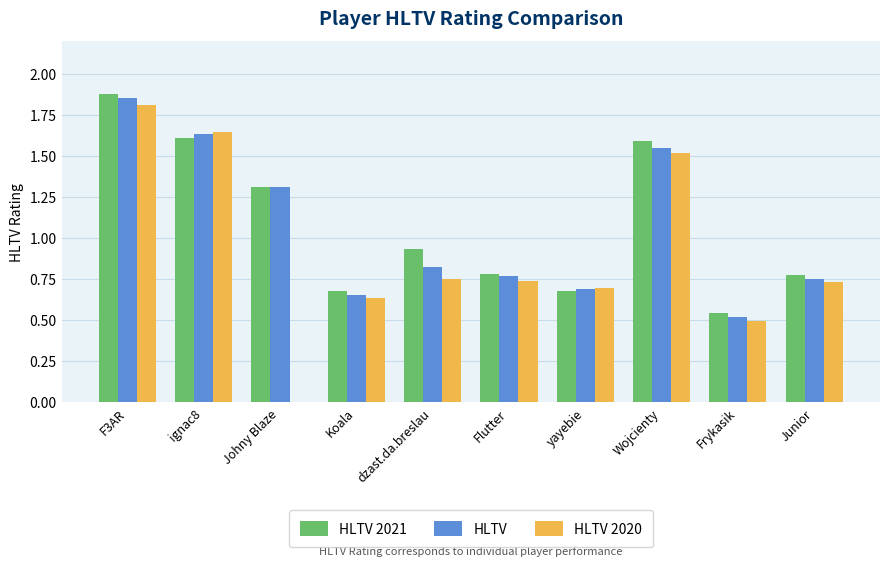

How many groups of bars are there?

10